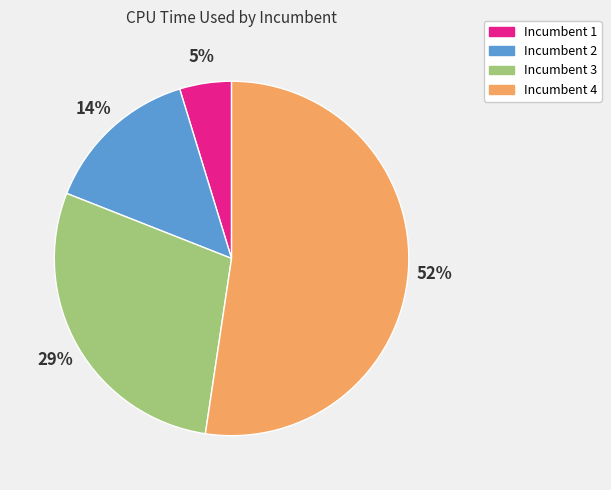

To the nearest percent, what is the average slice percentage?

25%